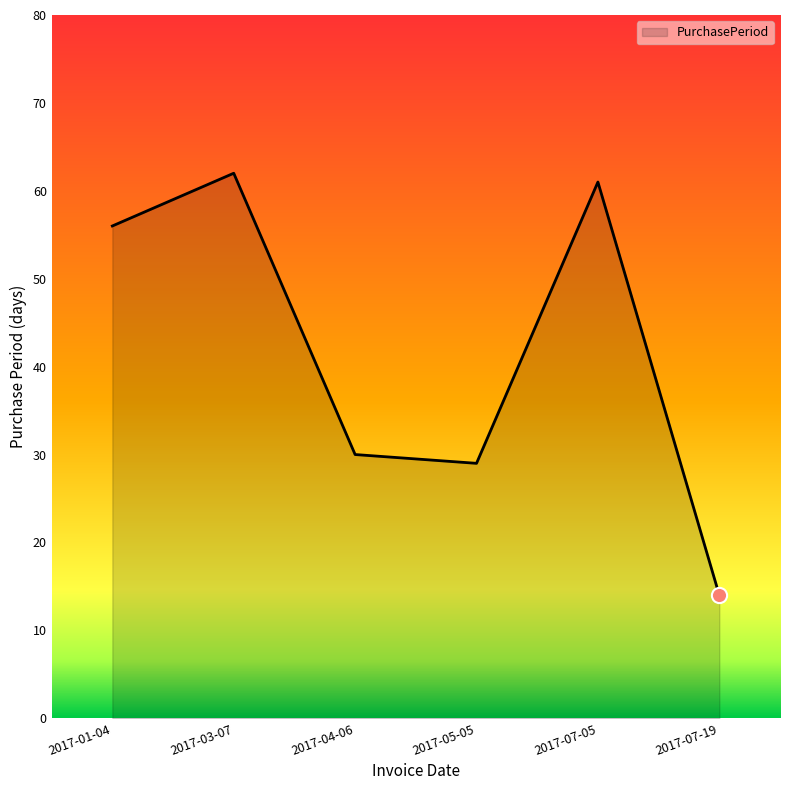

Approximately how many times larger is the value at 2017-07-05 compared to 2017-05-05?

2.1